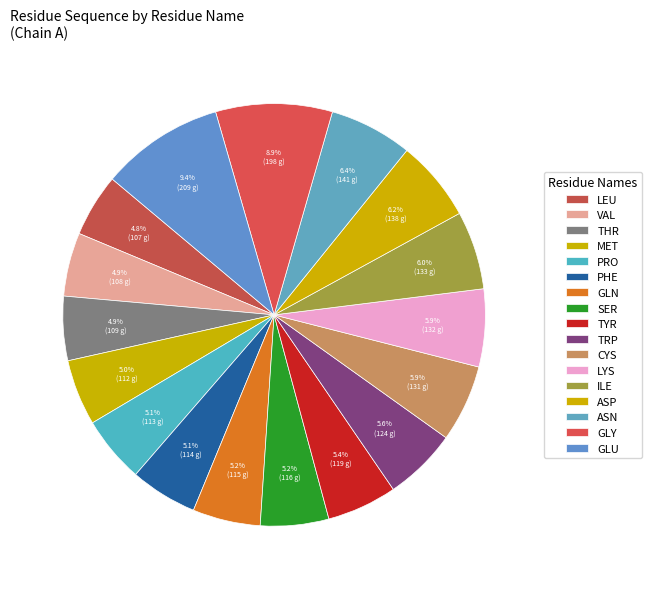

True or false: THR accounts for 1% of the total.

False